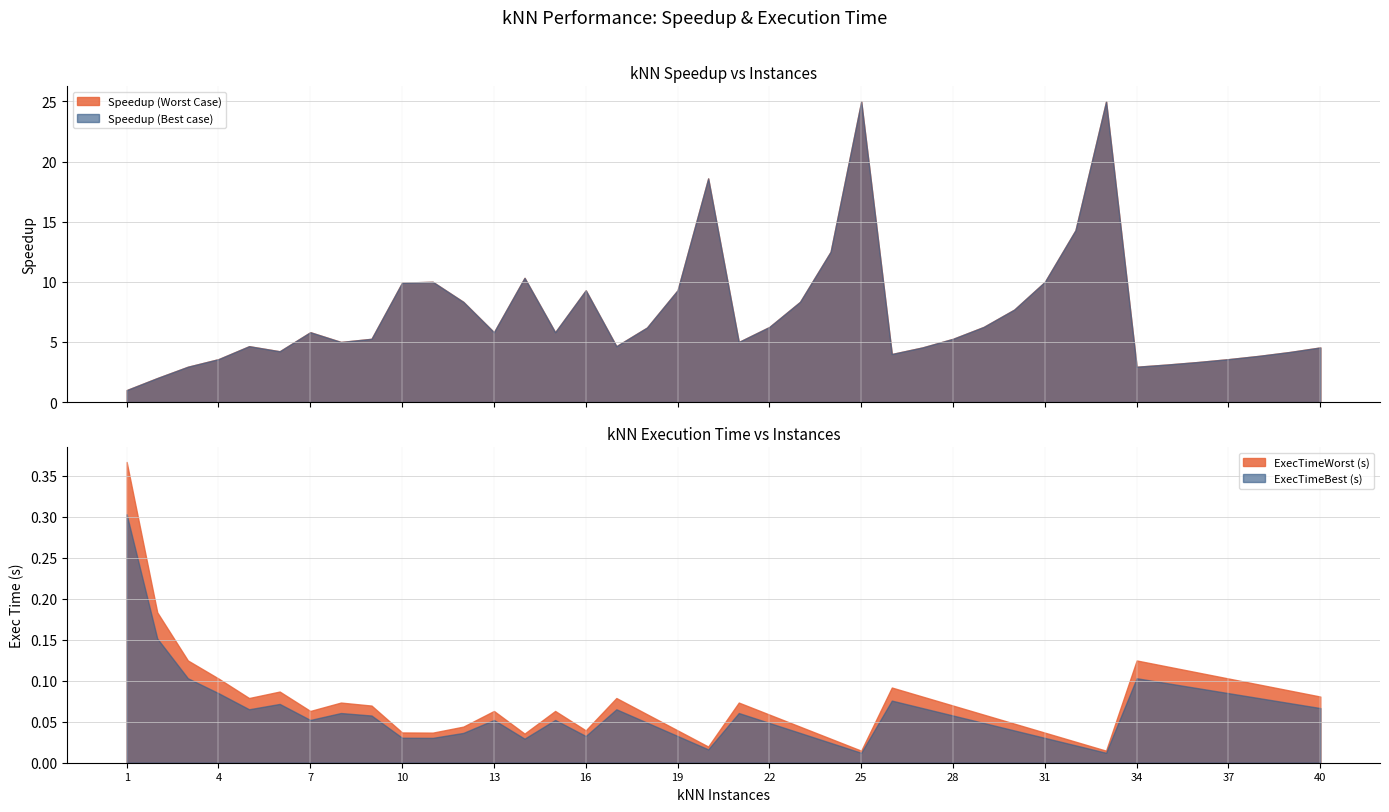

What is the spread (max minus min) of values at 25?

25.0